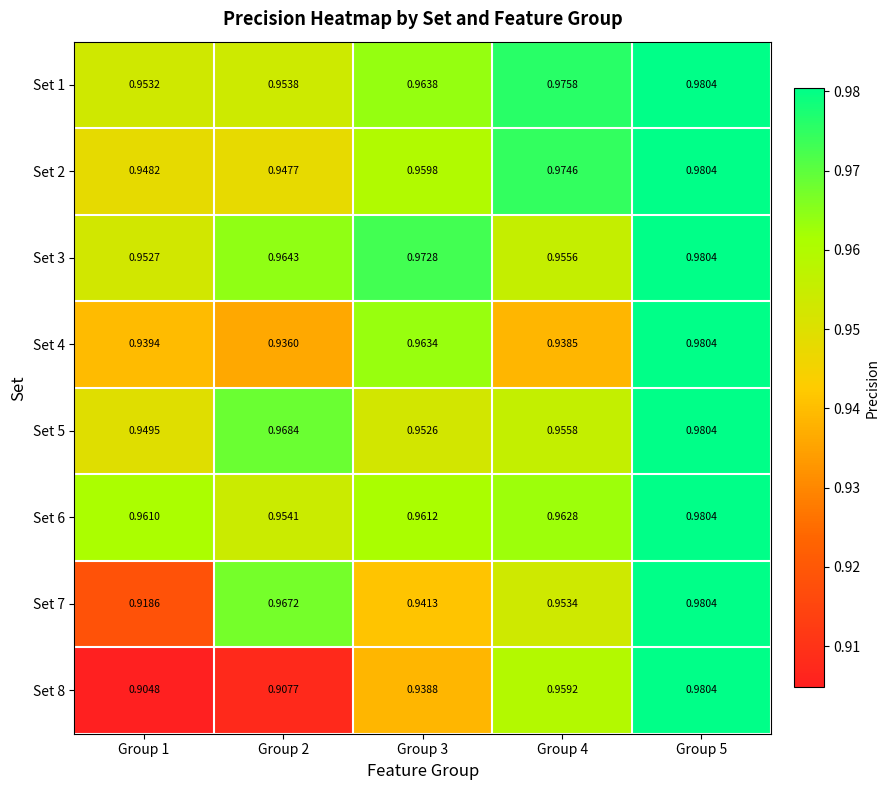

Between Group 1 and Group 3, which series saw the biggest shift?

Set 8